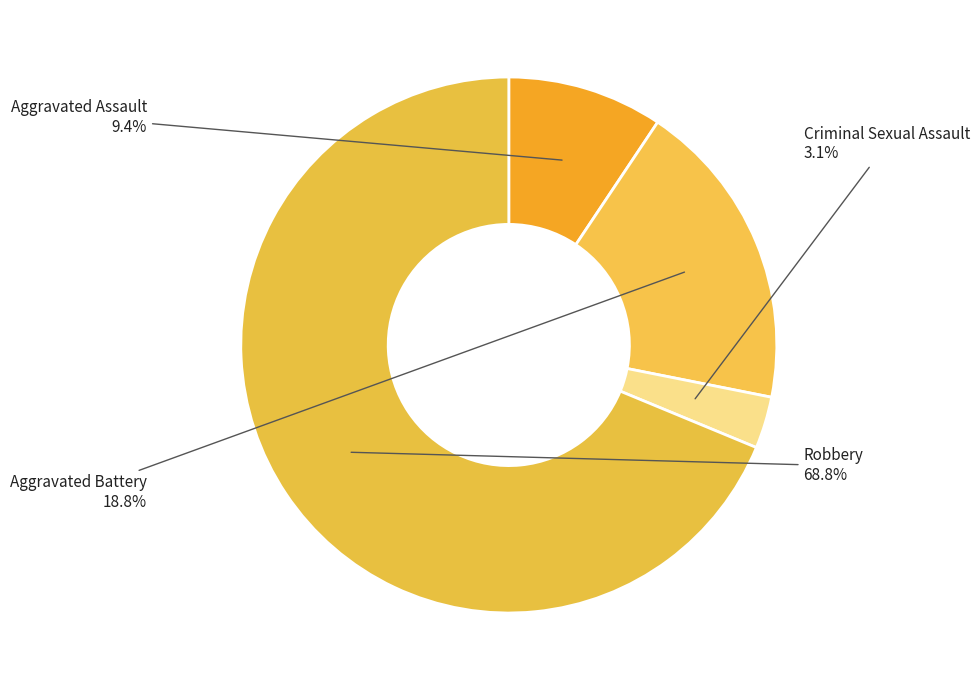

Is it true that Robbery is 80% of the pie?

False